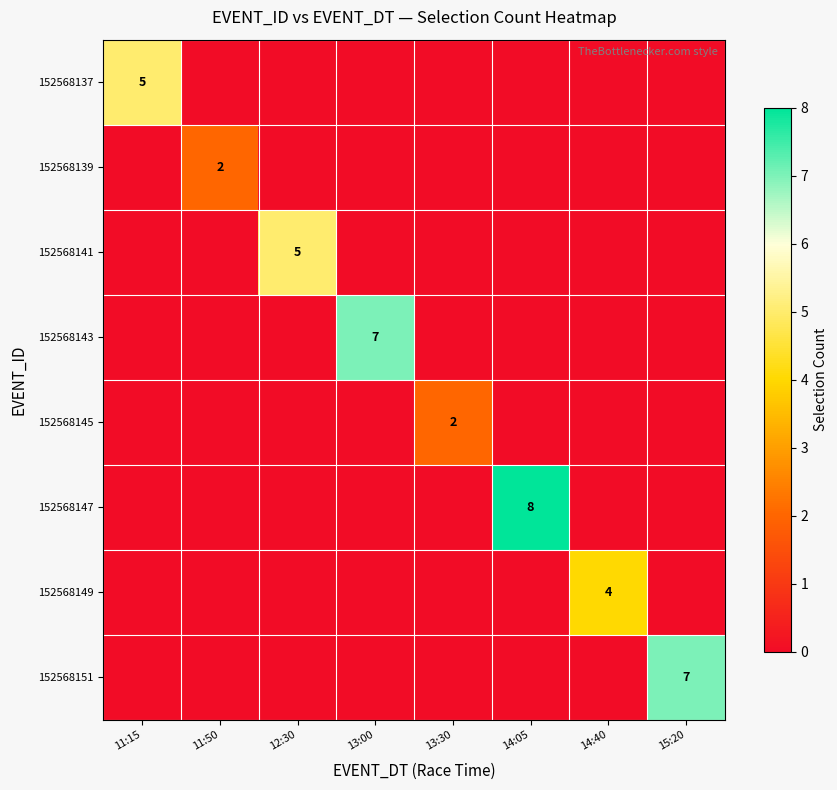

Rank the series at 12:30 from lowest to highest value.

152568137, 152568139, 152568143, 152568145, 152568147, 152568149, 152568151, 152568141